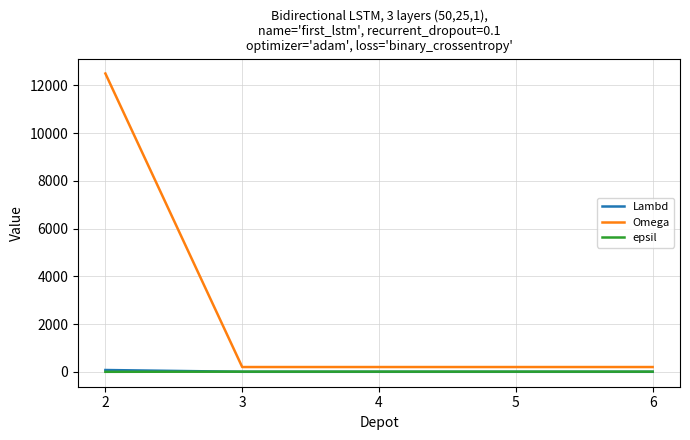

What is the difference between the Omega values at 5 and 2?

12300